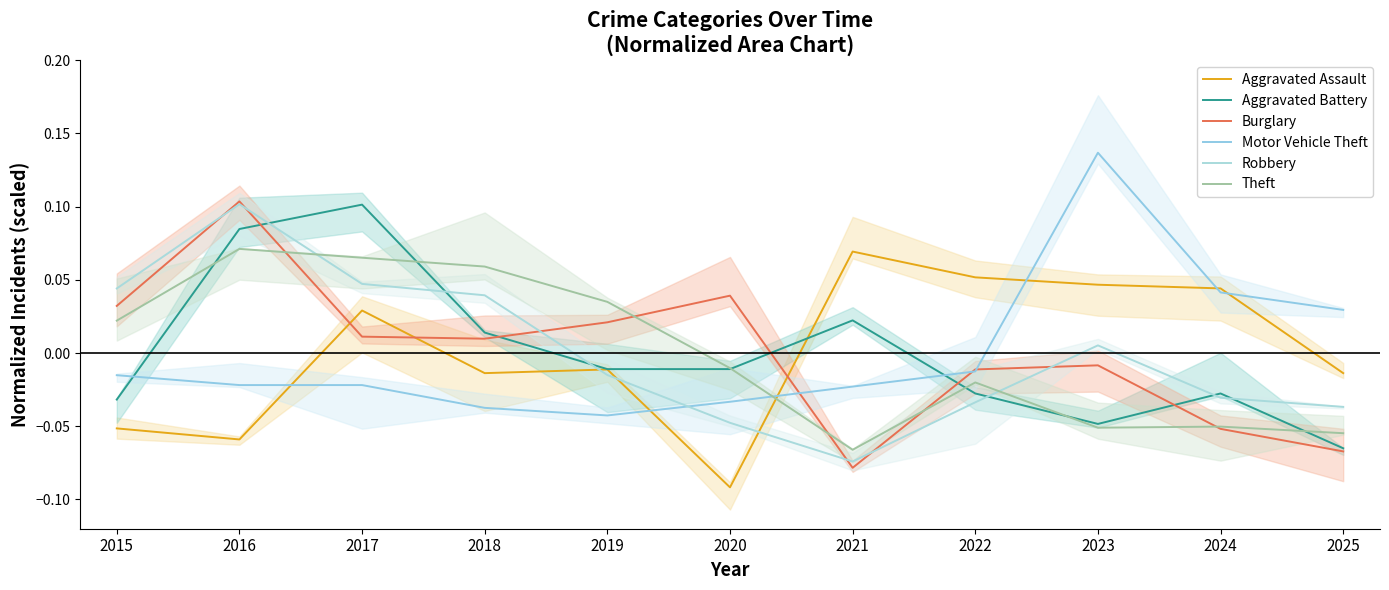

The value of Theft at 2023 is -0.0. True or false?

False